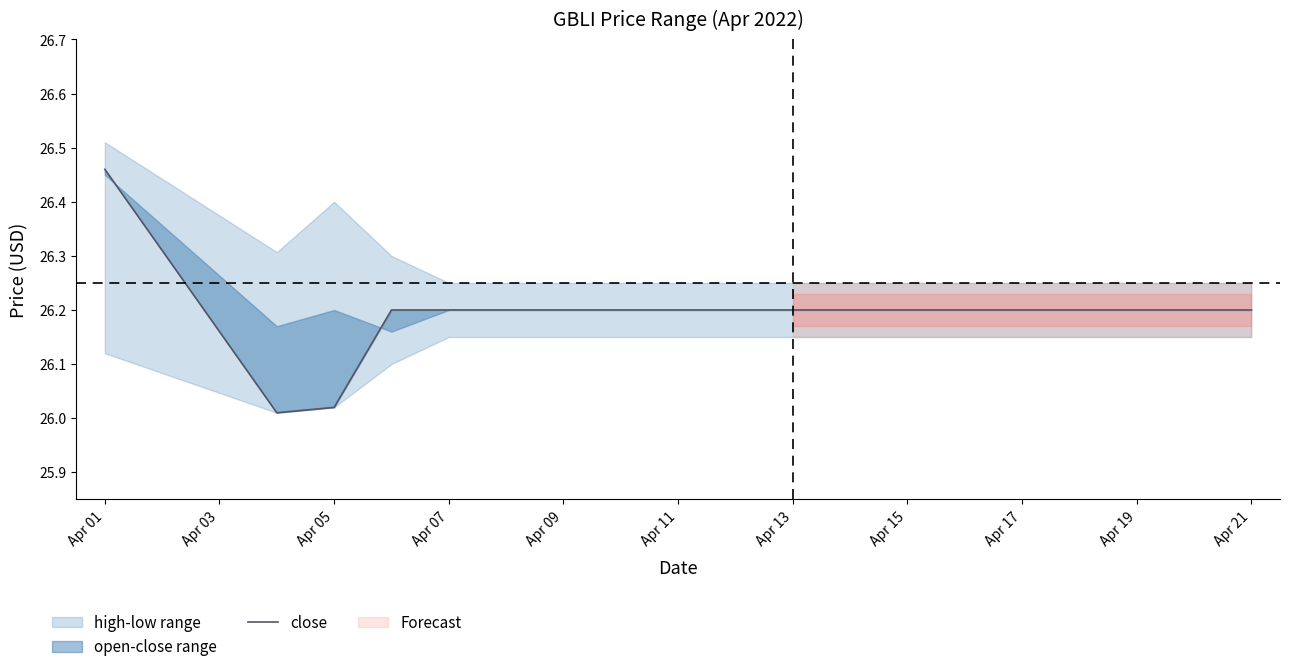

Does the chart have visible grid lines?

No